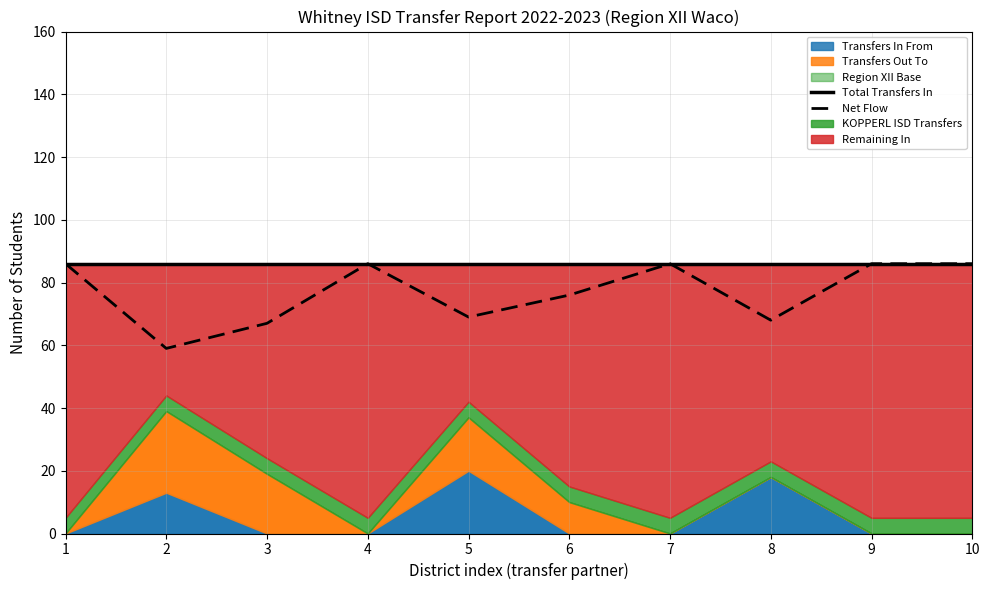

Which series has the largest total across all categories?

Total Transfers In